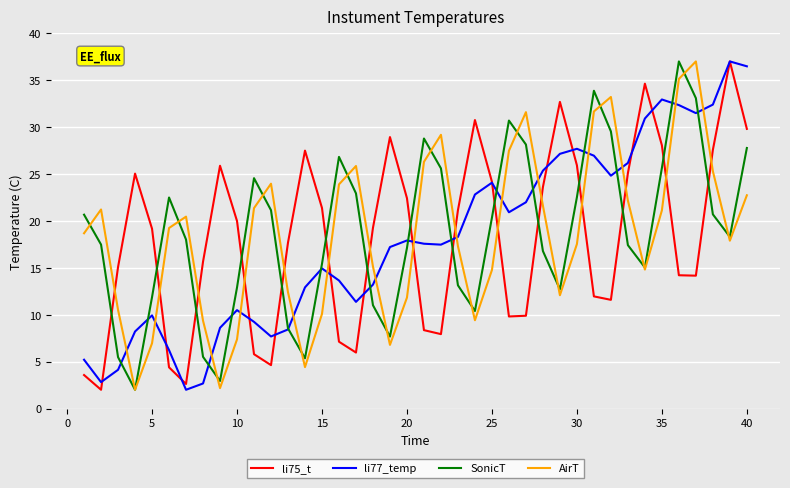

What is the difference between the maximum and second lowest values in the SonicT series?

34.1